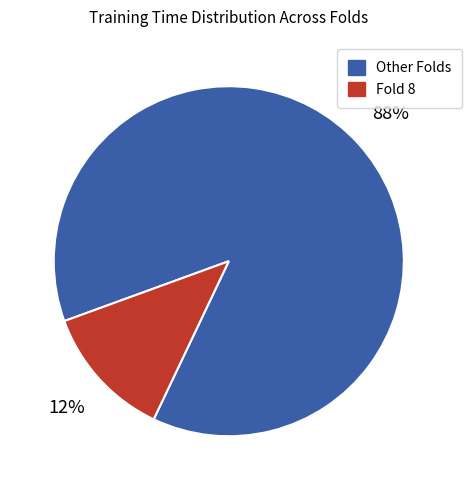

Is there a majority slice in this chart?

Yes